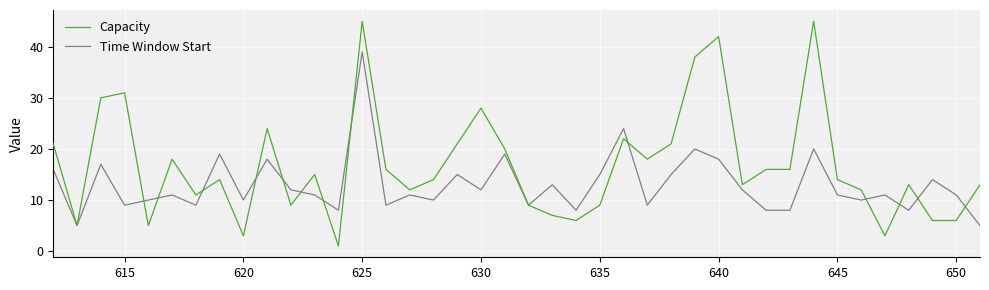

List the series in order of their overall mean, highest first.

Capacity, Time Window Start